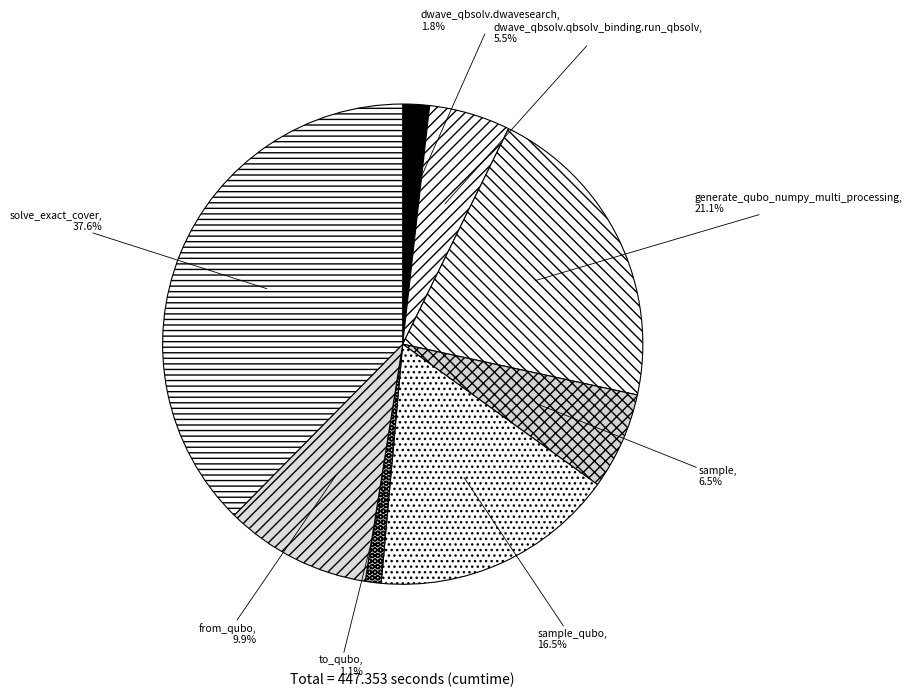

Does any single category account for the majority?

No